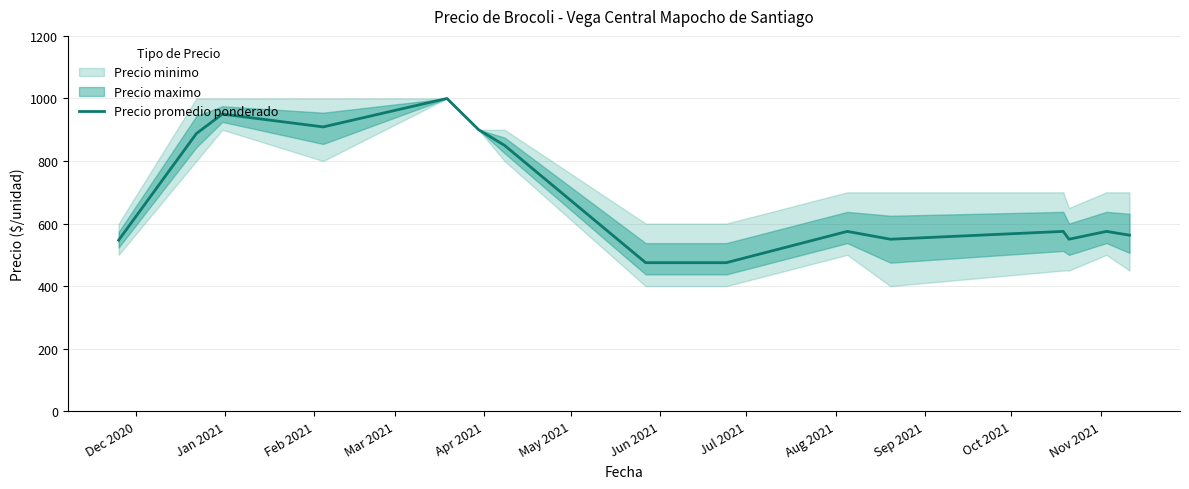

What is the highest value of the Precio promedio ponderado series?

1000